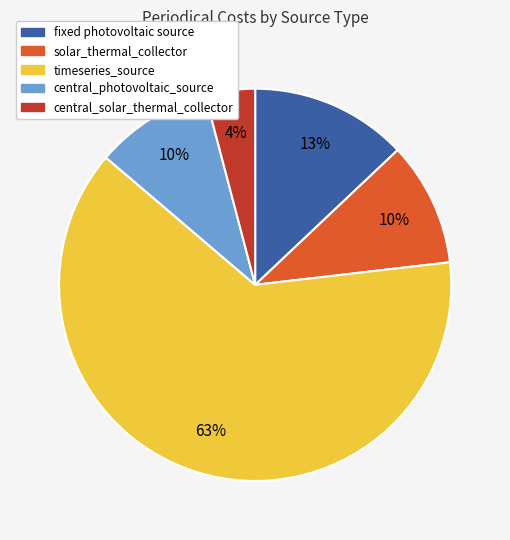

Is it true that solar_thermal_collector is 25% of the pie?

False